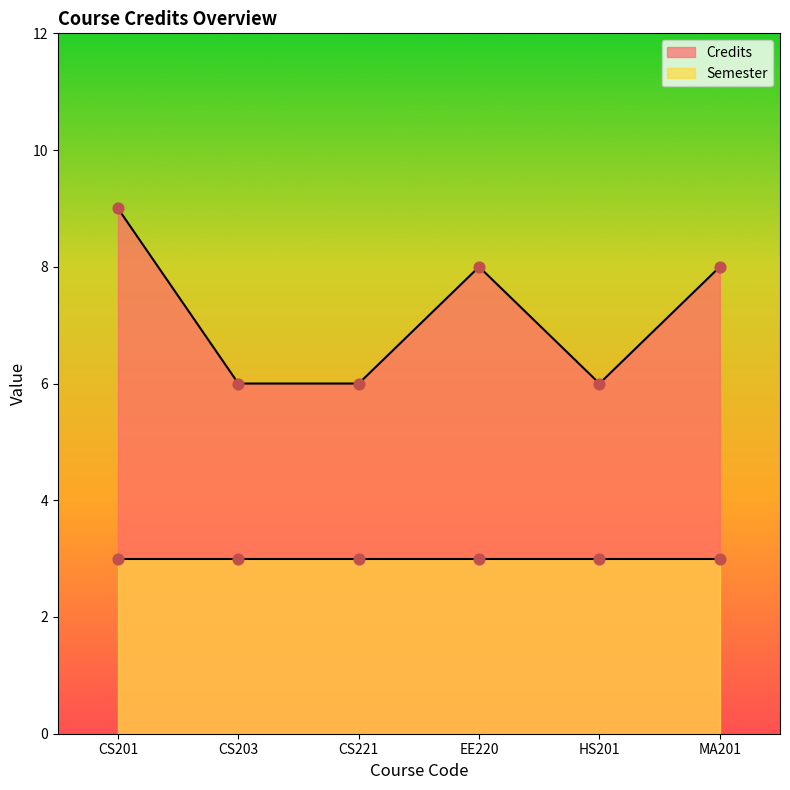

Approximately how many times larger is the value at CS203 compared to MA201?

0.8